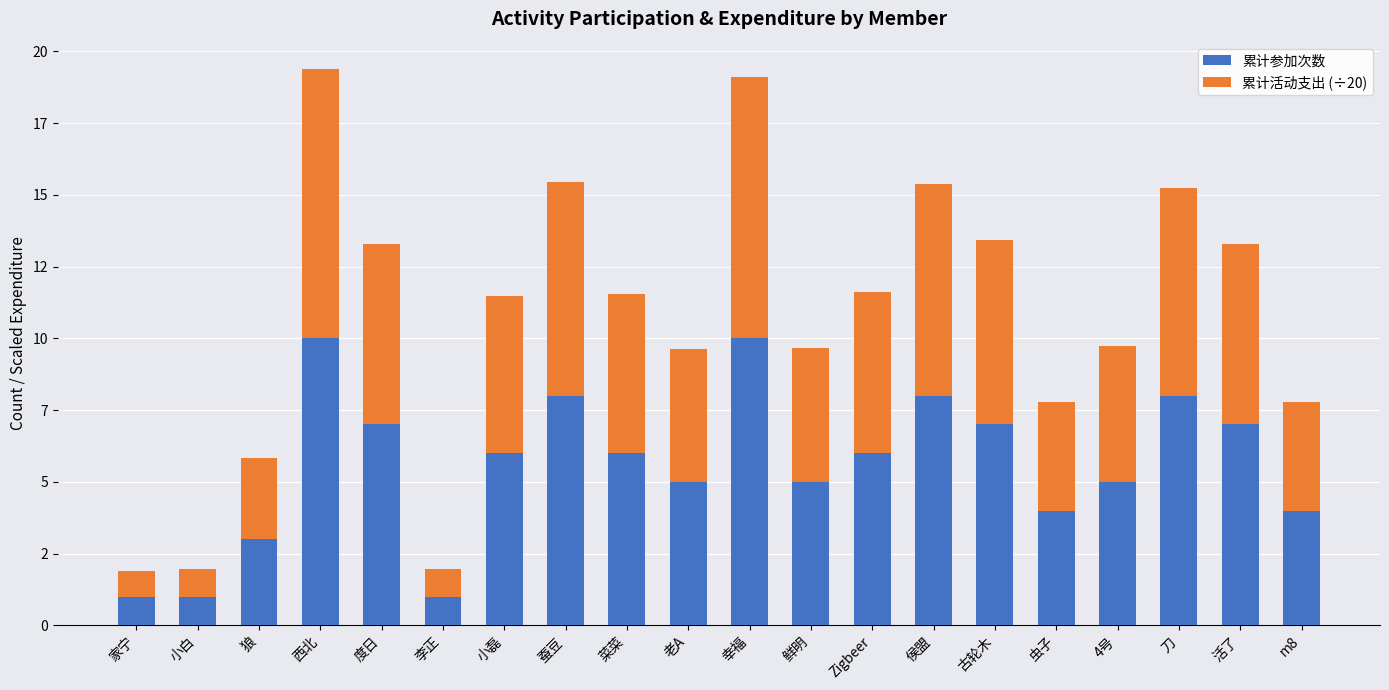

Which category has the lowest value in the 累计参加次数 series?

家宁